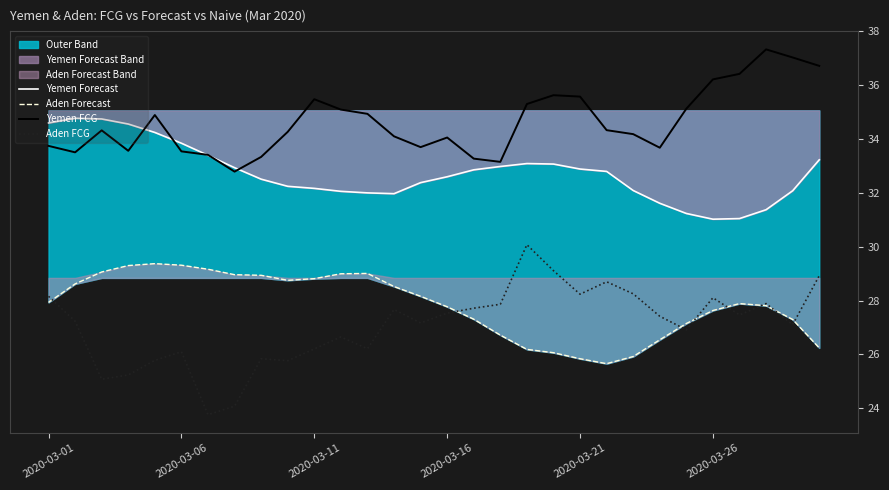

Where is Aden Forecast nearest to the value 27?

24